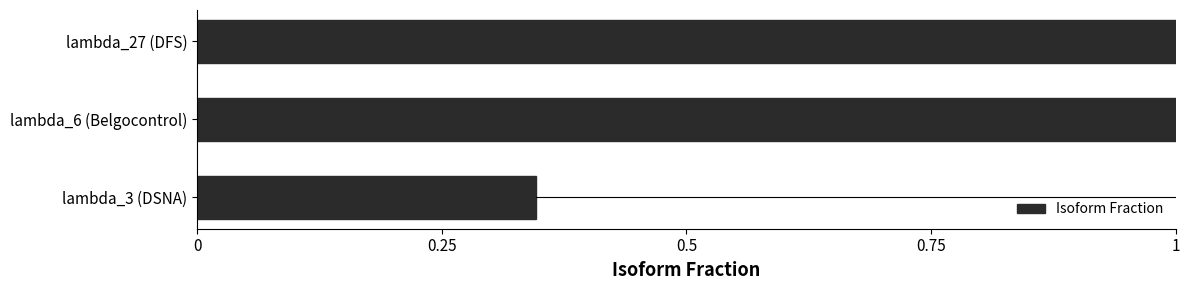

What is the change in value from lambda_3 (DSNA) to lambda_27 (DFS)?

+0.7